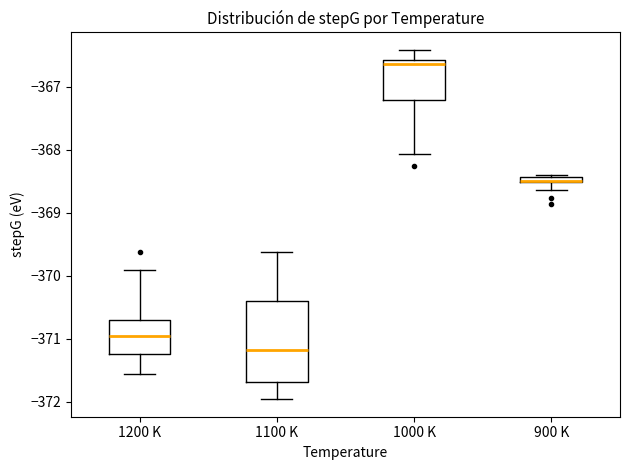

Comparing the boxes themselves (not the whiskers), which one is the tallest?

1100 K